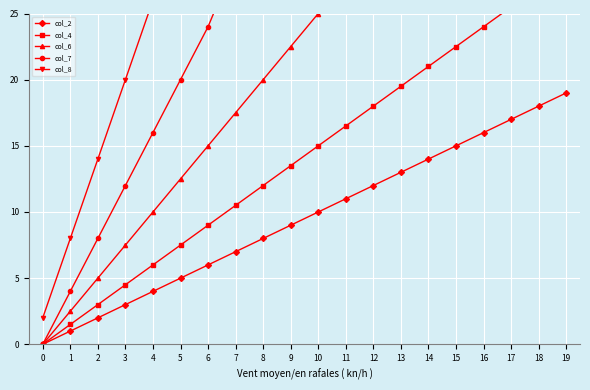

List the labels in order of col_2 value, smallest first.

0, 1, 2, 3, 4, 5, 6, 7, 8, 9, 10, 11, 12, 13, 14, 15, 16, 17, 18, 19